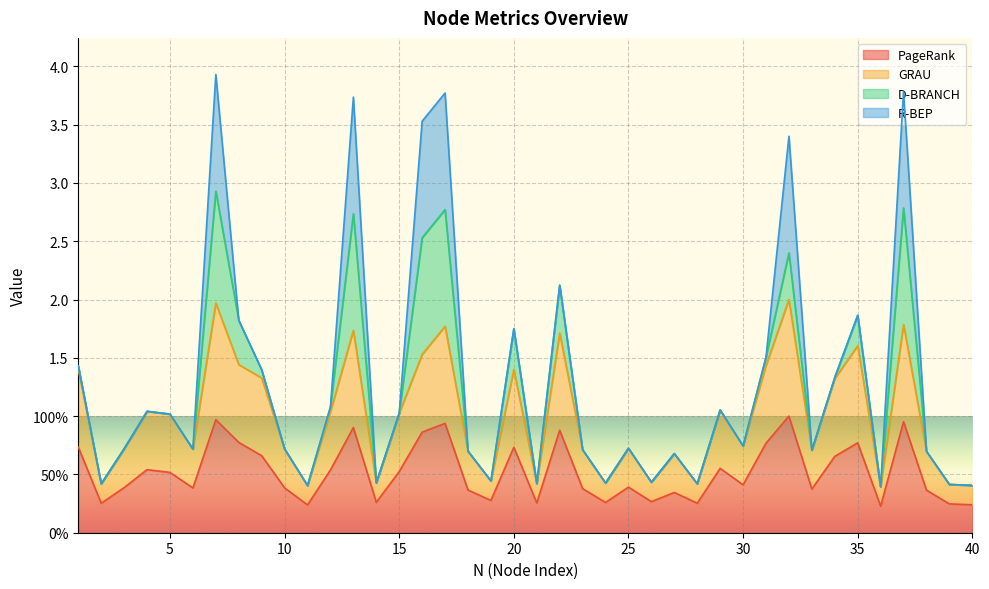

True or false: PageRank and GRAU cross at least once.

False